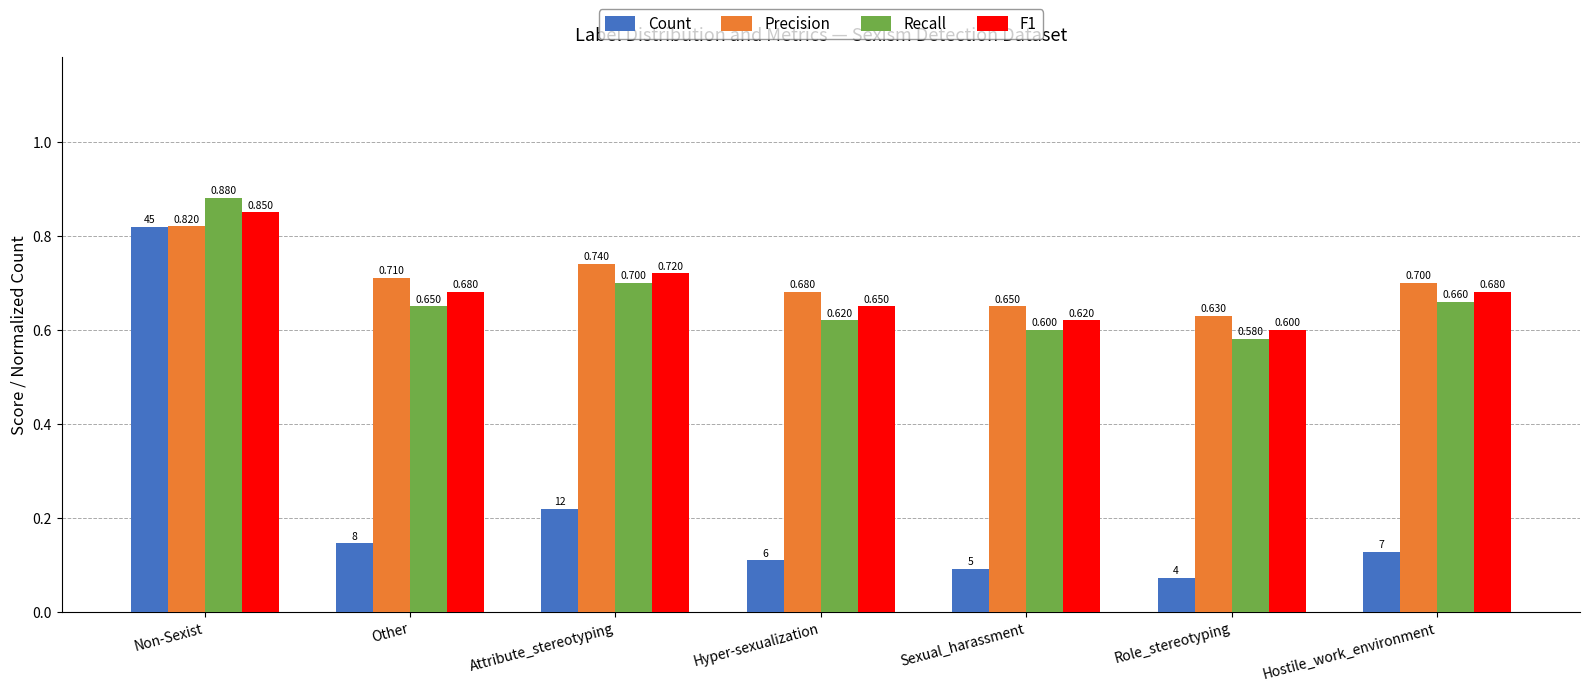

Which series has the widest spread of values?

Count